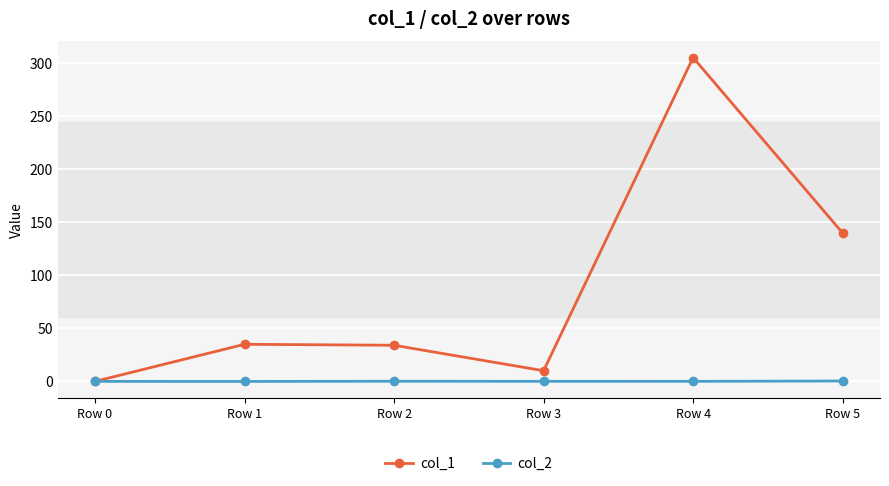

The col_2 series shows 0.0 at Row 0. True or false?

True